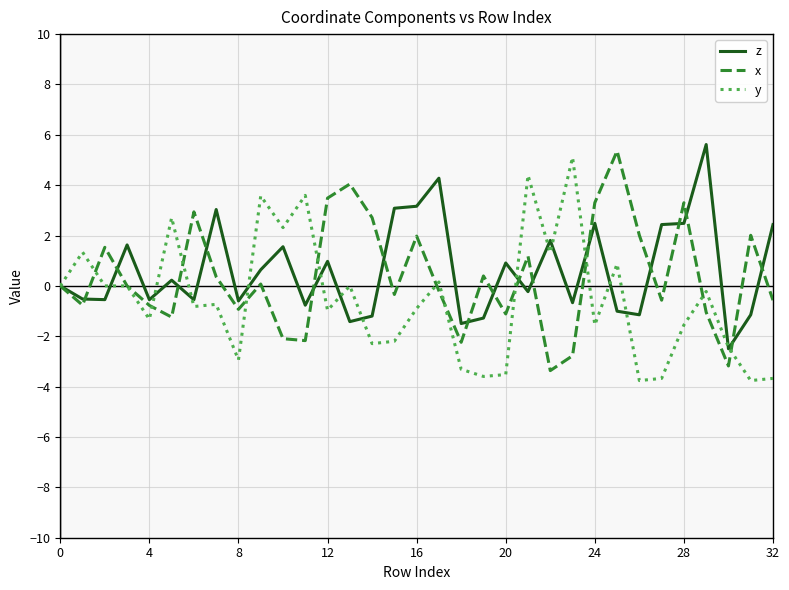

What is the maximum value for x?

5.4